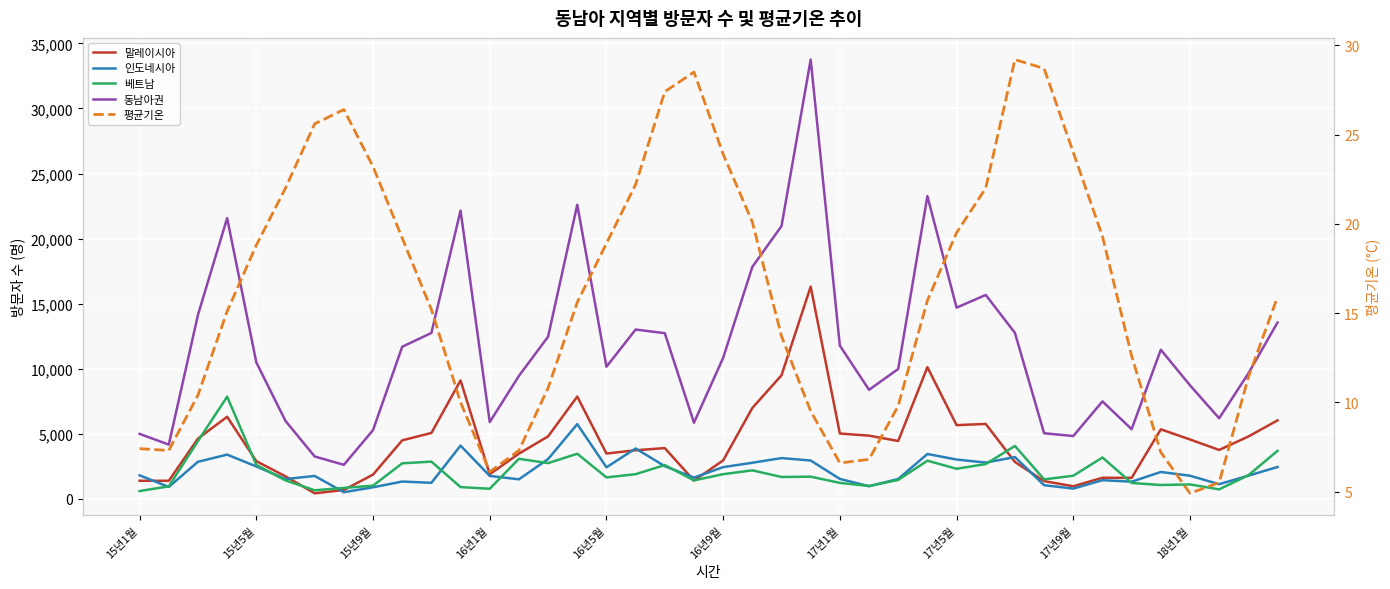

True or false: 인도네시아 and 평균기온 cross at least once.

False